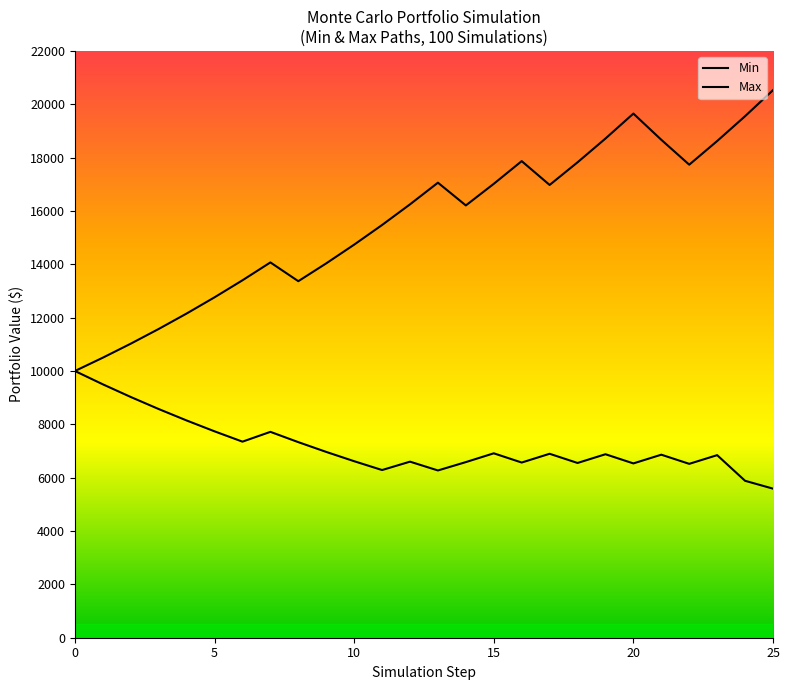

Is this an area chart (filled region under the line)?

No